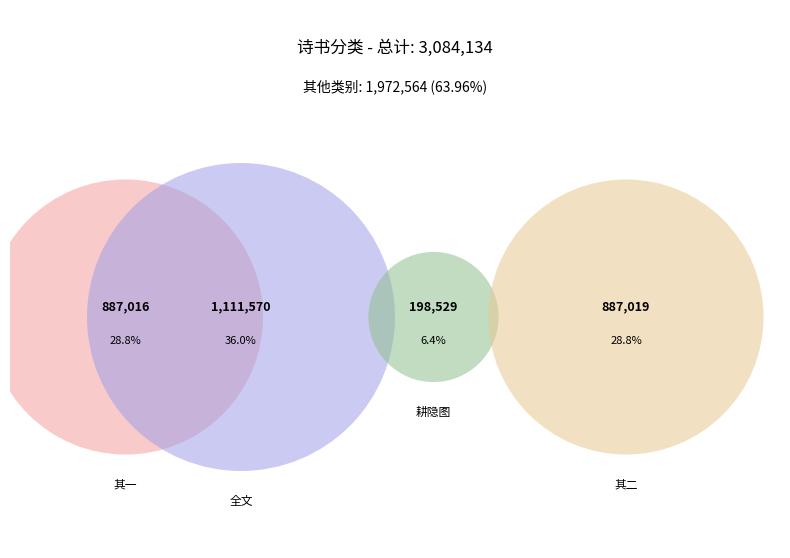

Is there any slice that represents more than half of the pie?

No